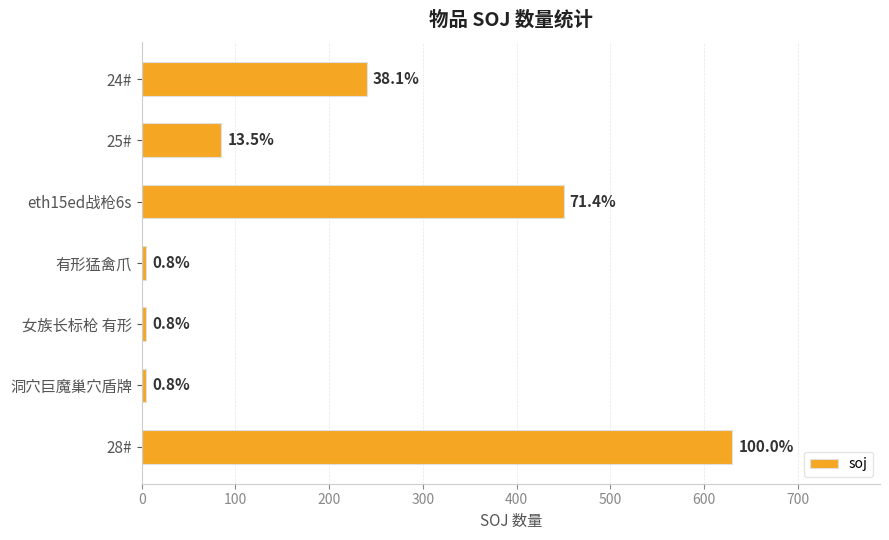

What is the average value?

203